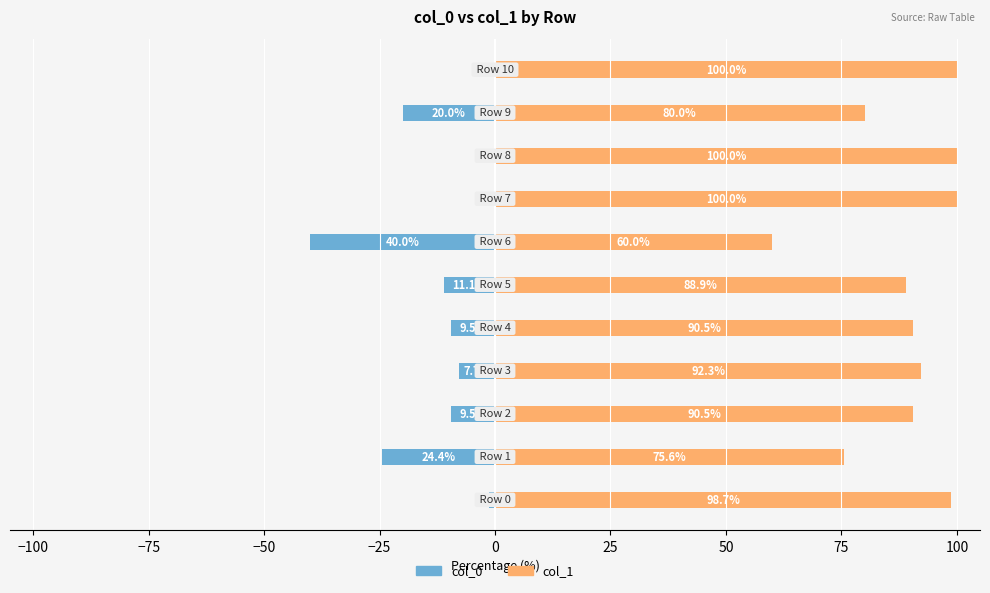

Which series has the largest range (max minus min)?

col_0